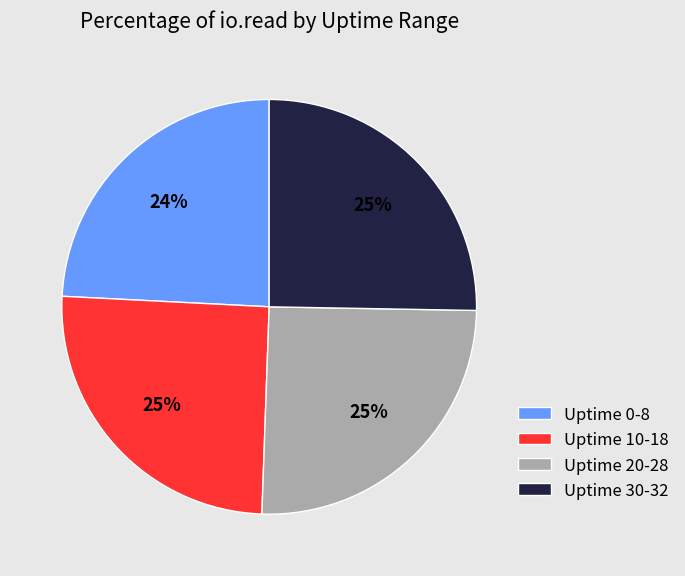

Is the sum of Uptime 10-18 and Uptime 20-28 greater than half?

Yes